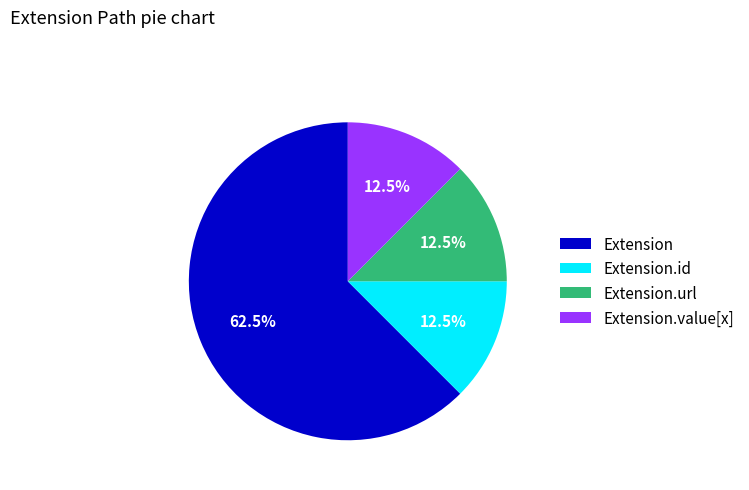

Which category has the biggest portion of the pie?

Extension